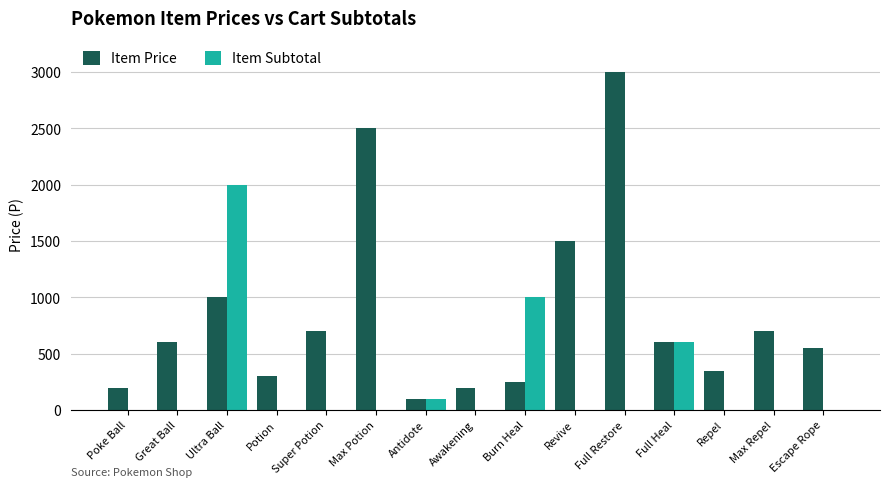

What is the maximum value for Item Price?

3000